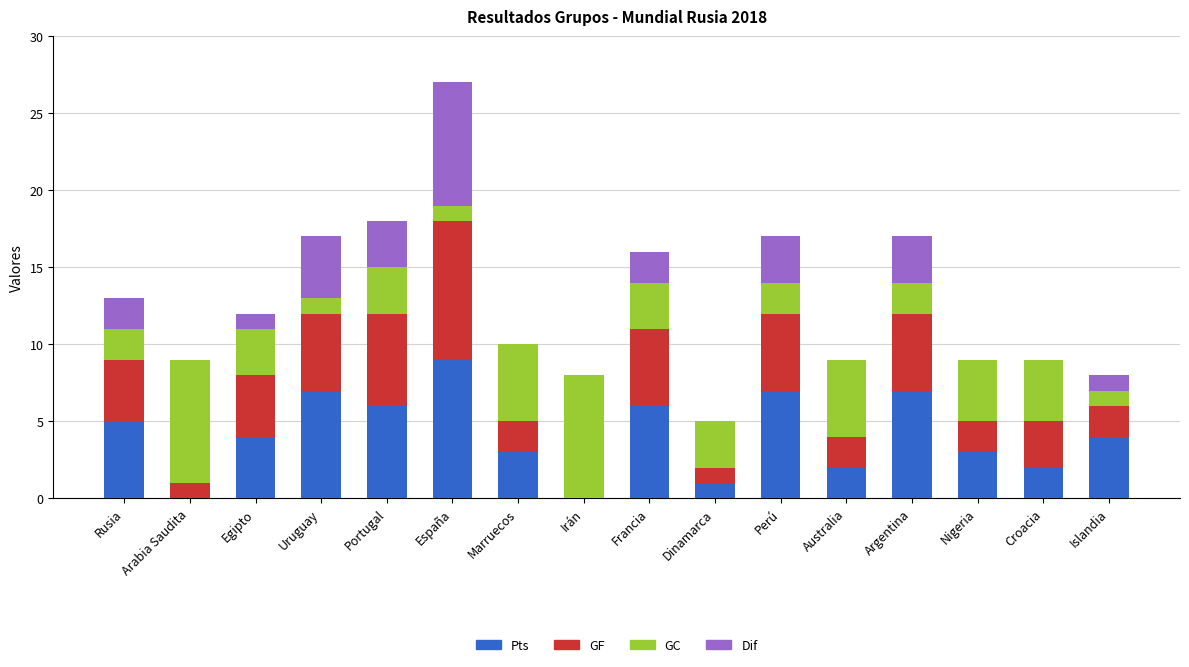

Does the chart contain stacked bars?

Yes